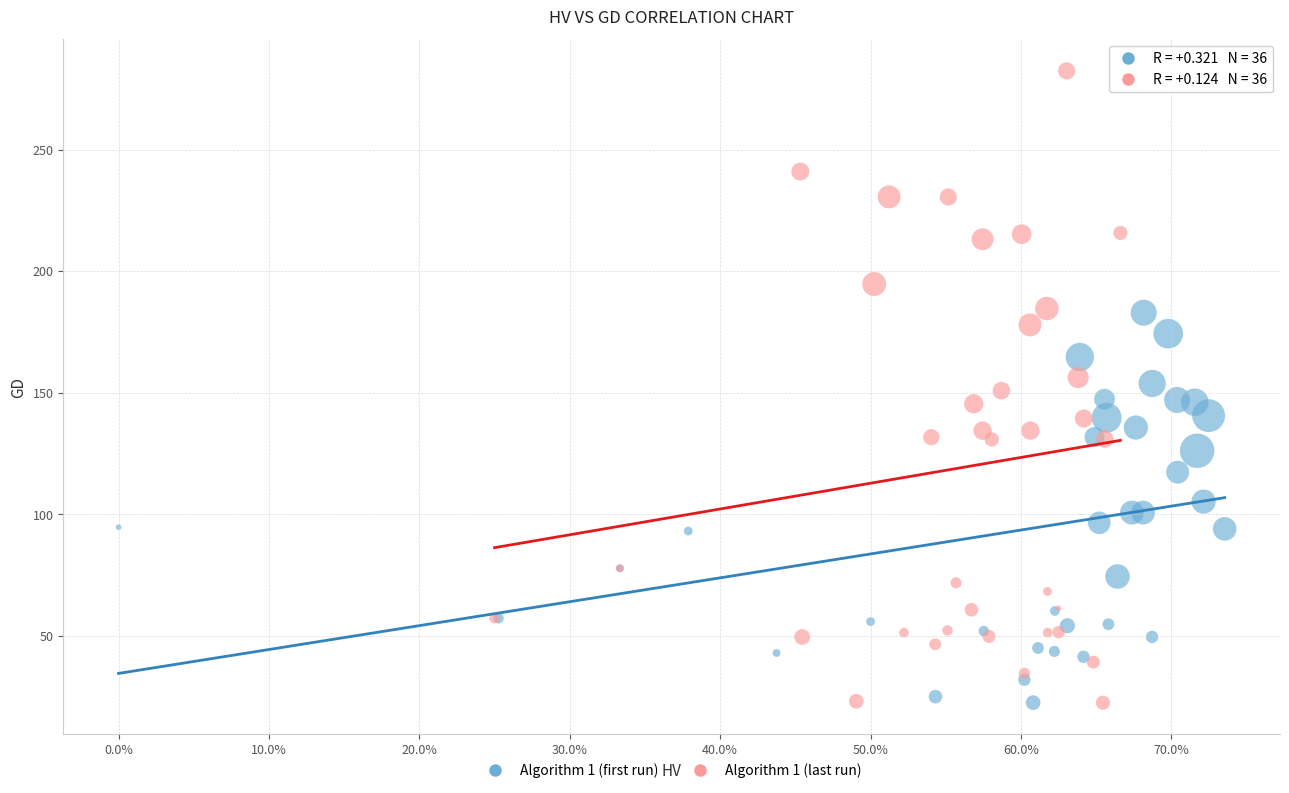

Which series reaches the maximum Y coordinate?

Algorithm 1 (last run)